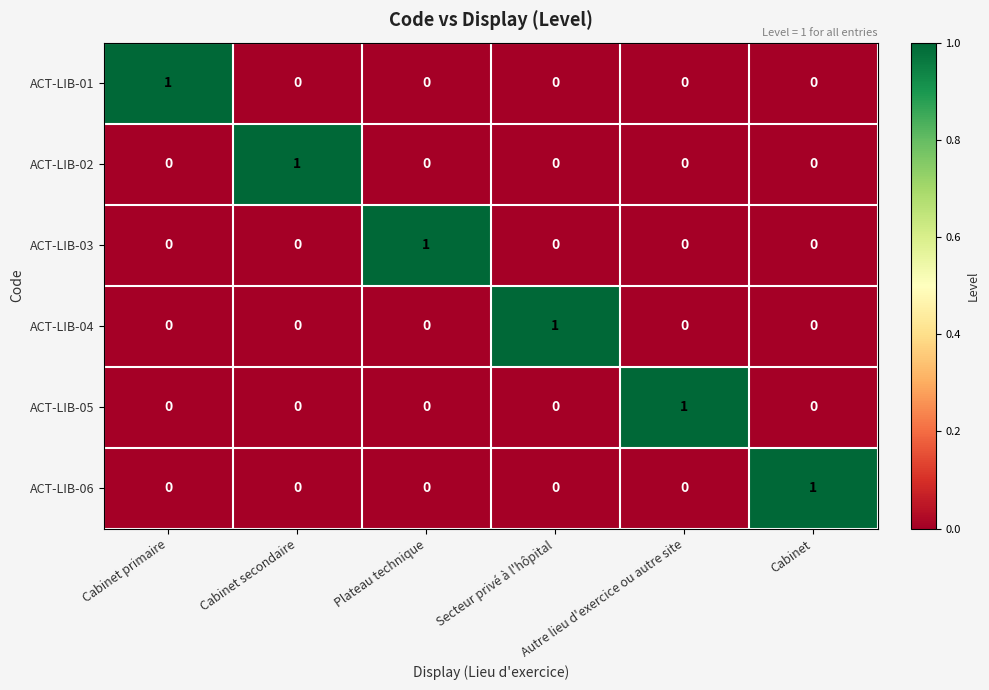

Count the ACT-LIB-02 values in the range 0 to 1.

6